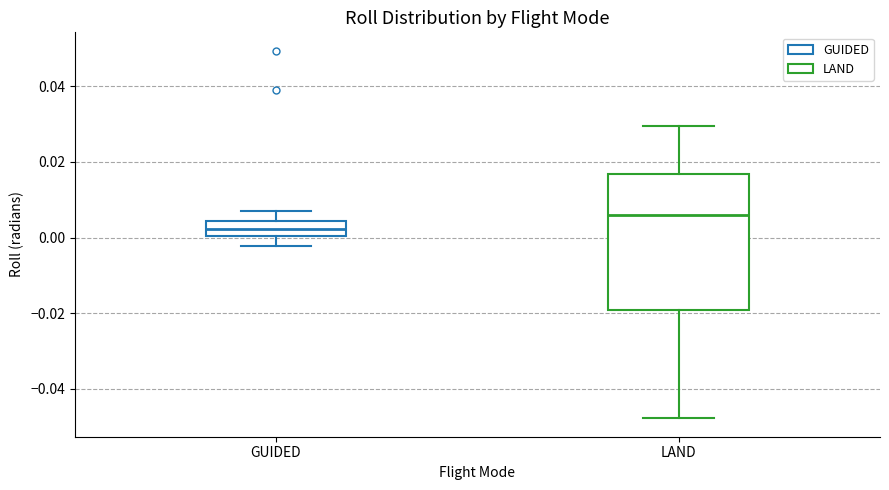

Where is the lower edge of the box for GUIDED on the y-axis? The values are not printed on the chart, so give them approximately, as read against the axis.

0.000